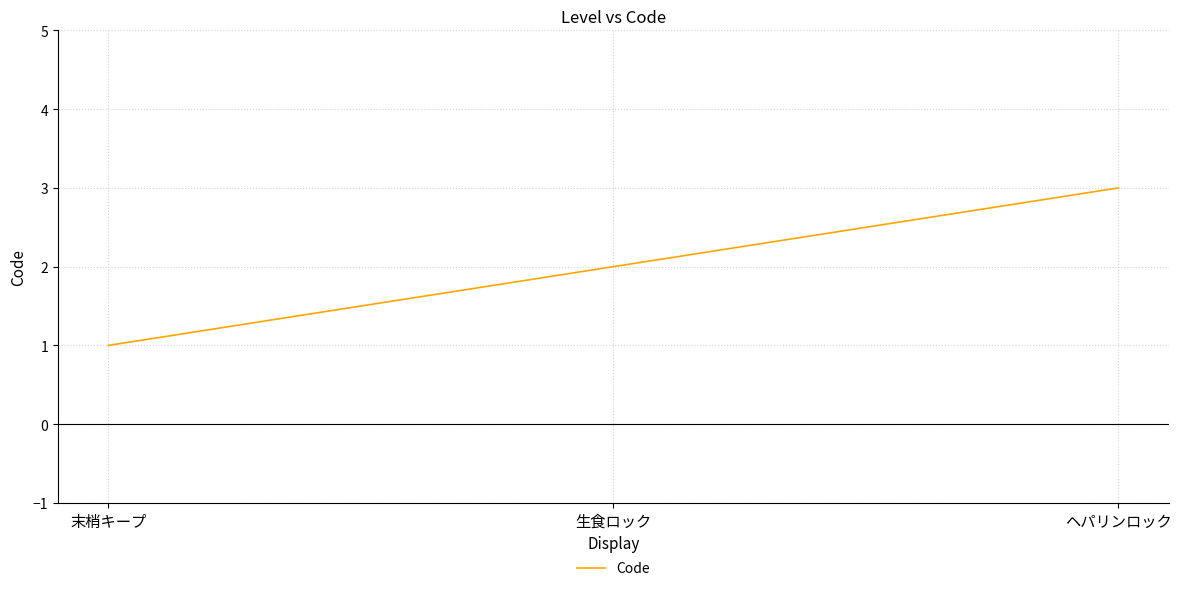

Rank the categories by value from highest to lowest.

ヘパリンロック, 生食ロック, 末梢キープ